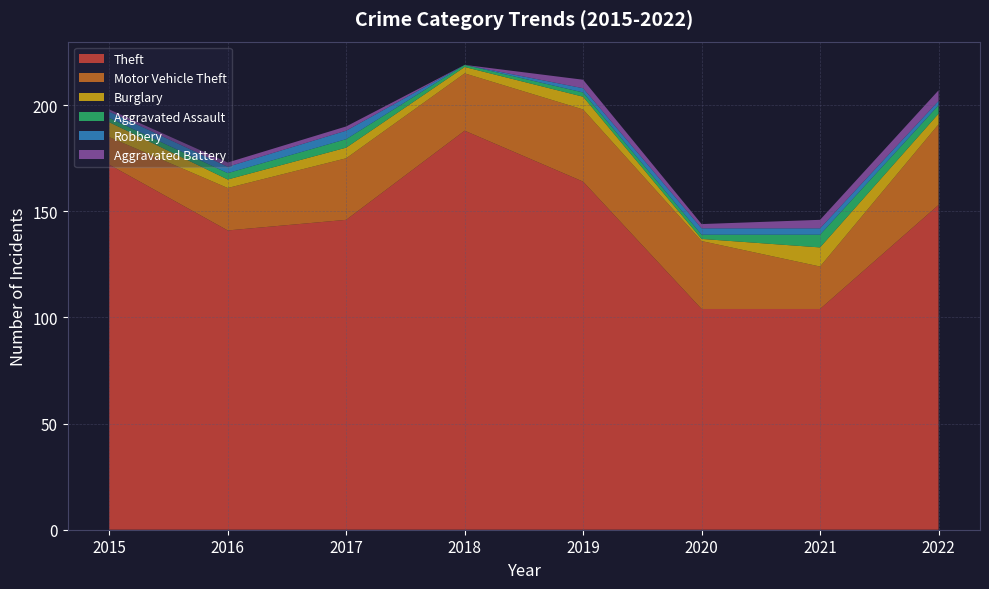

Reading right to left, extract all data points from this chart.

Theft: 2022=153	2021=104	2020=104	2019=164	2018=188	2017=146	2016=141	2015=172
Motor Vehicle Theft: 2022=38	2021=20	2020=32	2019=34	2018=27	2017=29	2016=20	2015=13
Burglary: 2022=5	2021=9	2020=1	2019=6	2018=3	2017=5	2016=4	2015=7
Aggravated Assault: 2022=4	2021=6	2020=2	2019=2	2018=1	2017=4	2016=3	2015=2
Robbery: 2022=2	2021=3	2020=3	2019=2	2018=0	2017=4	2016=3	2015=3
Aggravated Battery: 2022=5	2021=4	2020=2	2019=4	2018=0	2017=2	2016=2	2015=1